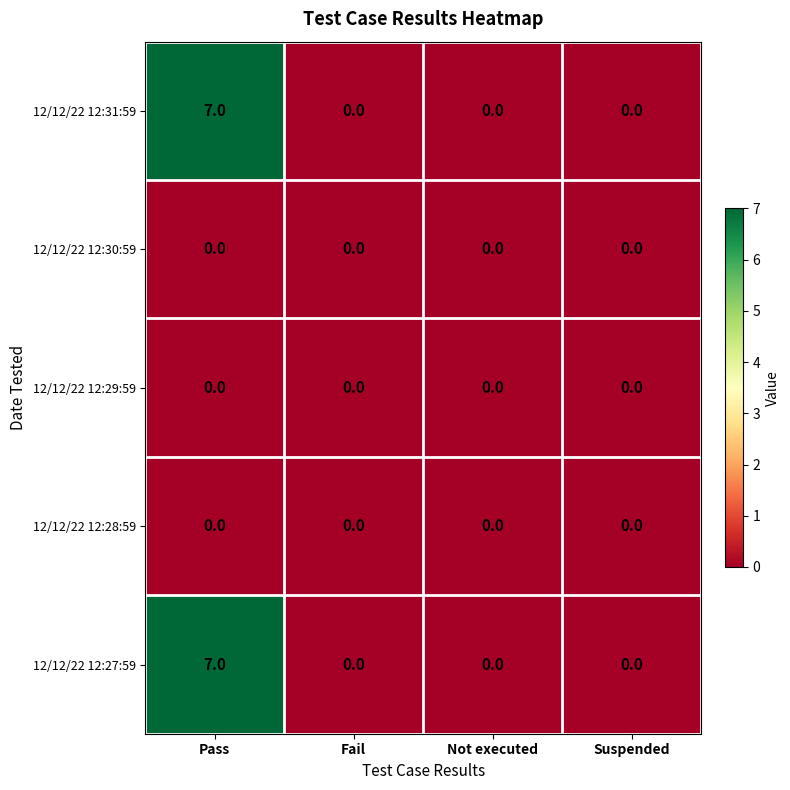

At how many categories does at least one series exceed 2?

1